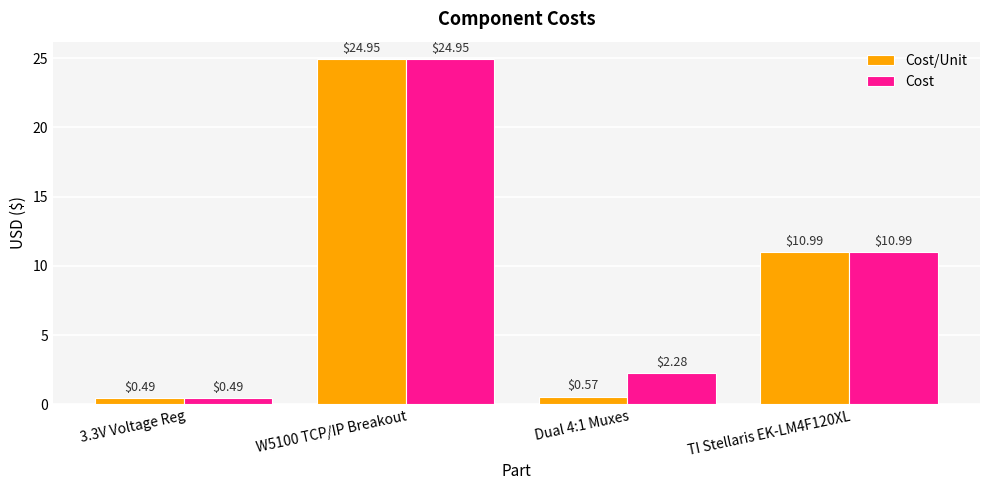

What is the label of the 1st bar from the right?

TI Stellaris EK-LM4F120XL